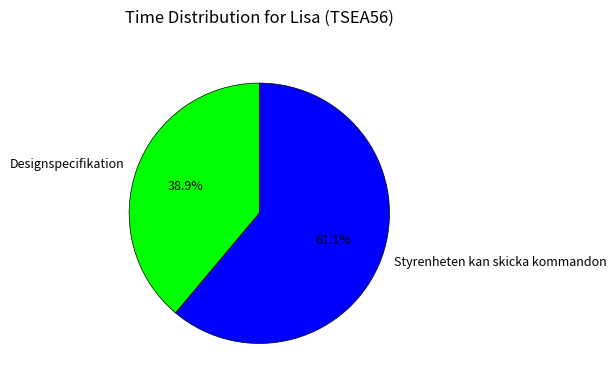

What percentage is NOT represented by Designspecifikation?

61.1%